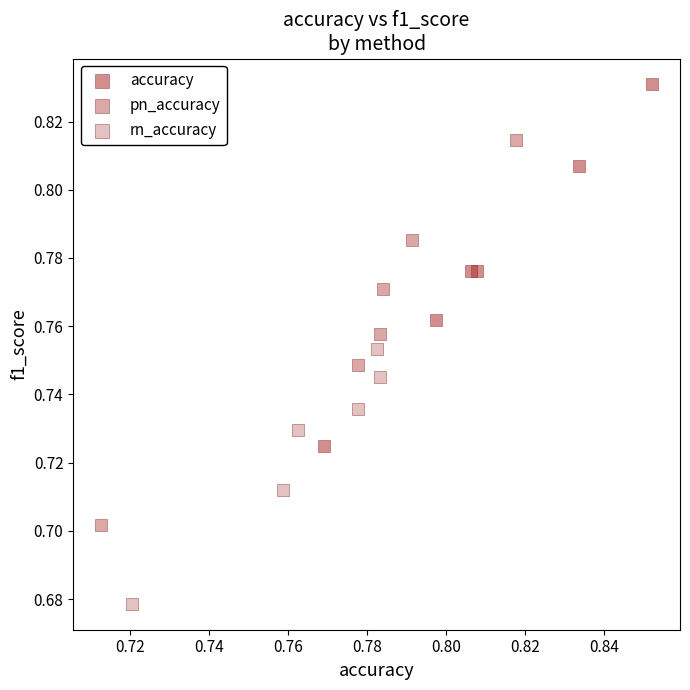

What are all the series names shown in the legend?

accuracy, pn_accuracy, rn_accuracy